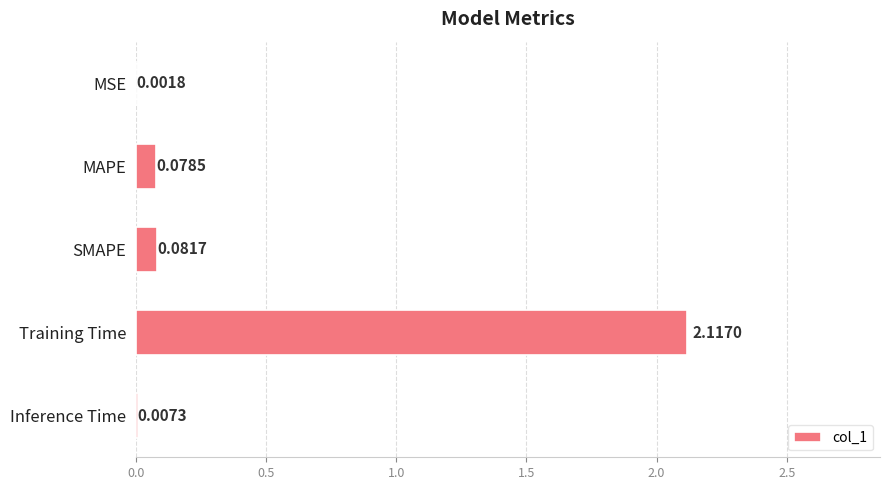

What is the sum of all values?

2.3